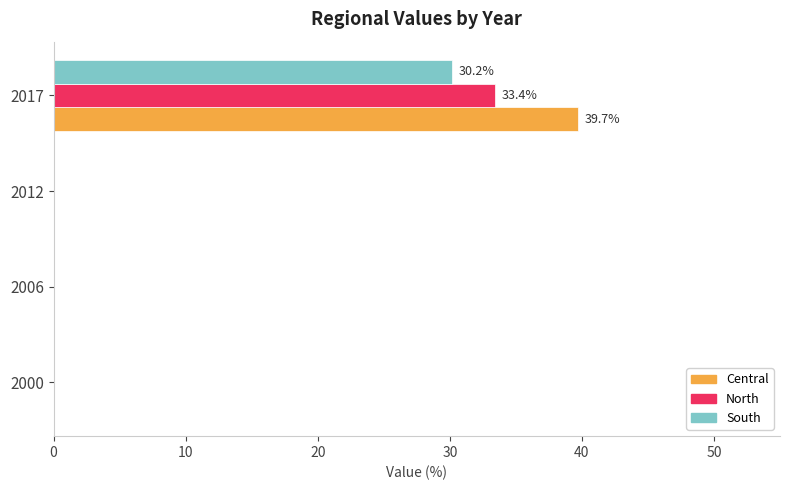

At which category is the sum across all series the highest?

2017